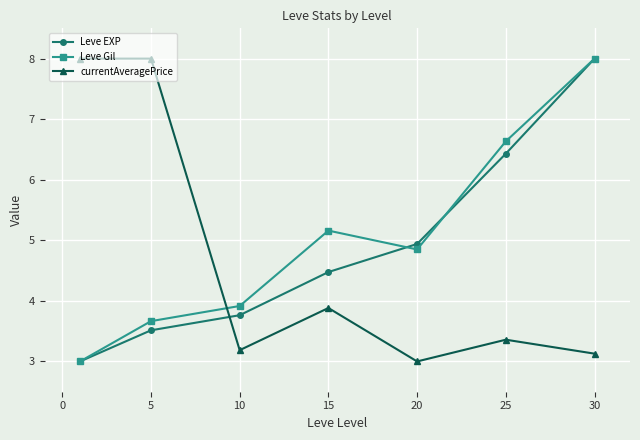

What is the maximum value for Leve Gil?

8.0